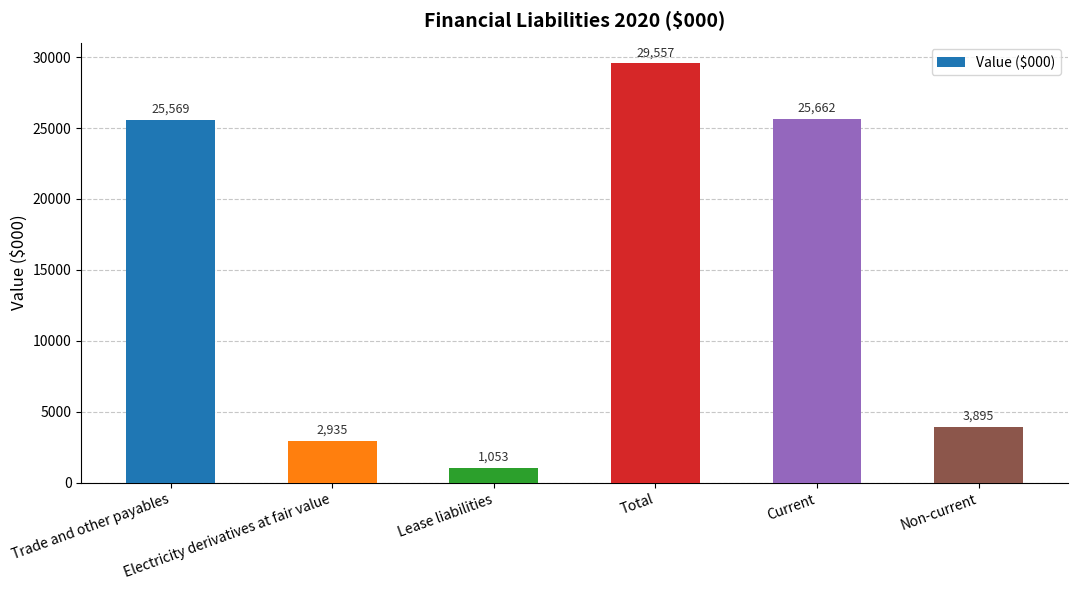

True or false: the data shows 1053 at Lease liabilities.

True